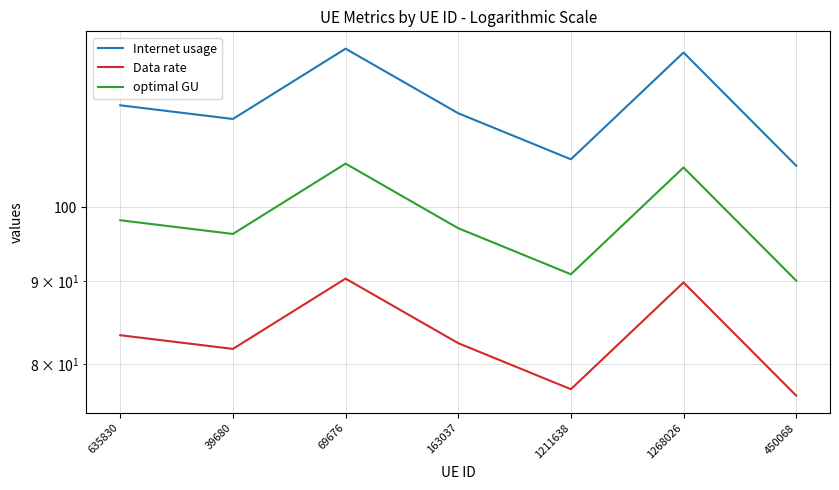

Rank the series by their average value, from highest to lowest.

Internet usage, optimal GU, Data rate